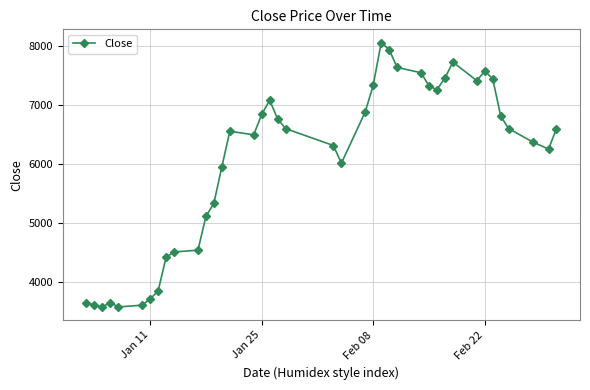

What is the difference between the maximum and minimum values?

4476